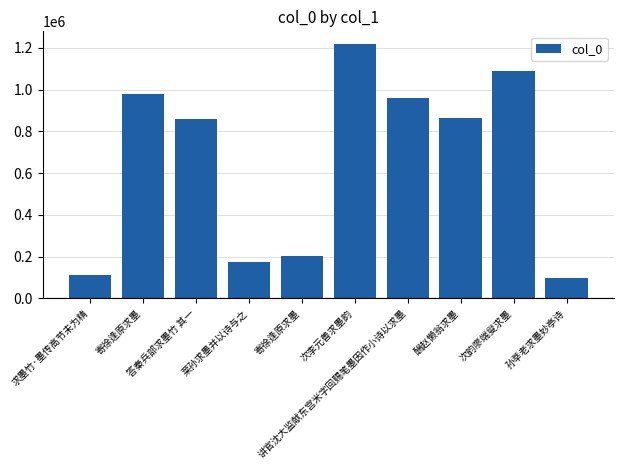

The value at 酬赵懒翁求墨 is 864127. True or false?

True